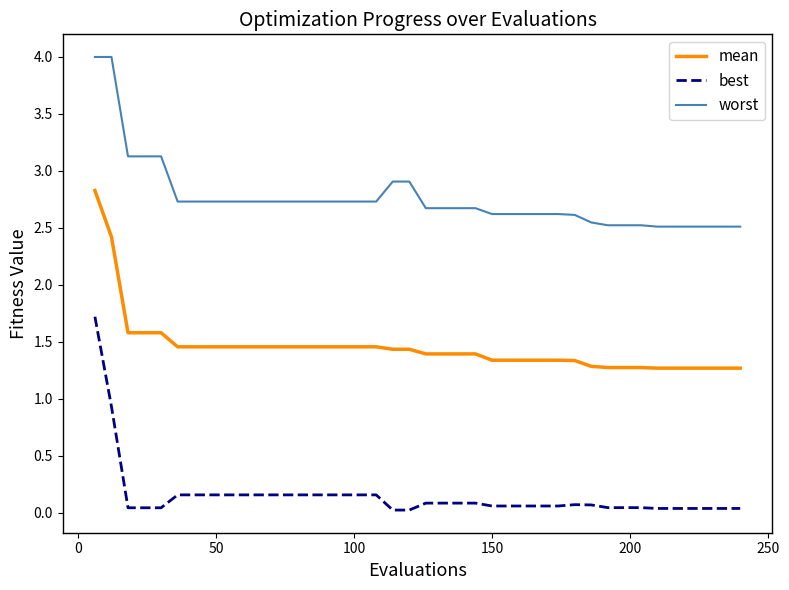

Which series has the widest spread of values?

best